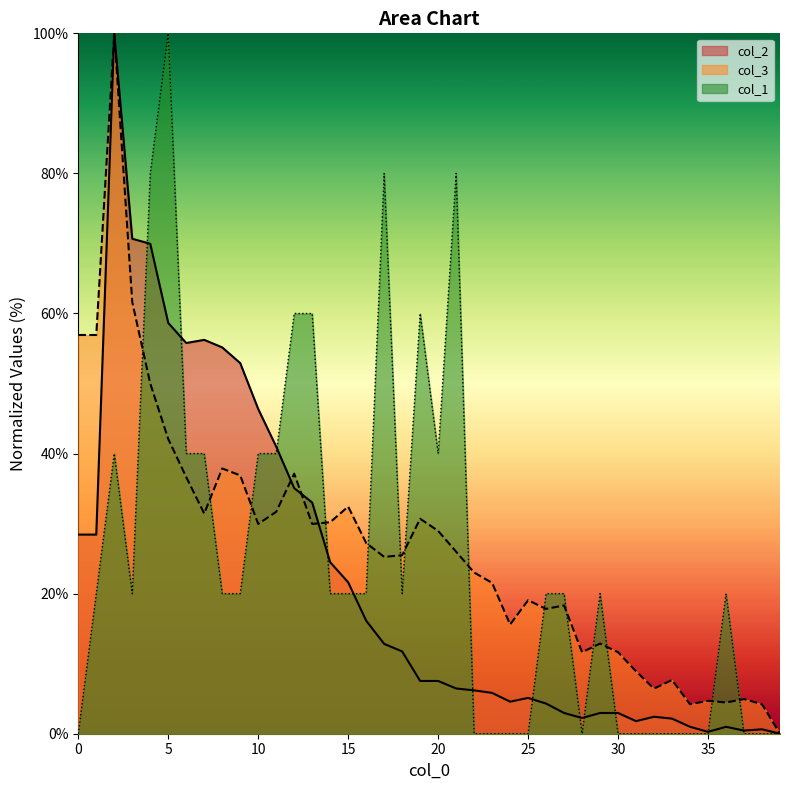

Which series has the largest total across all categories?

col_3